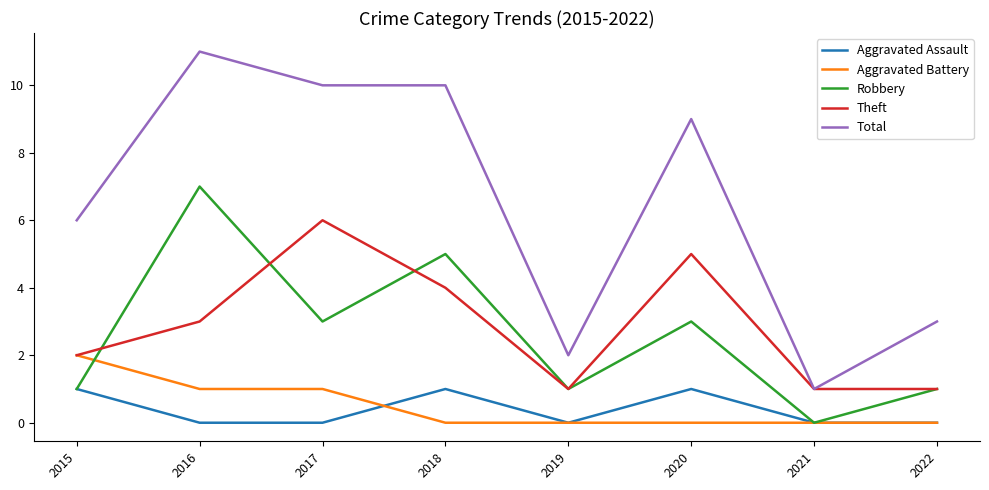

Count the Theft values in the range 1 to 5.

7